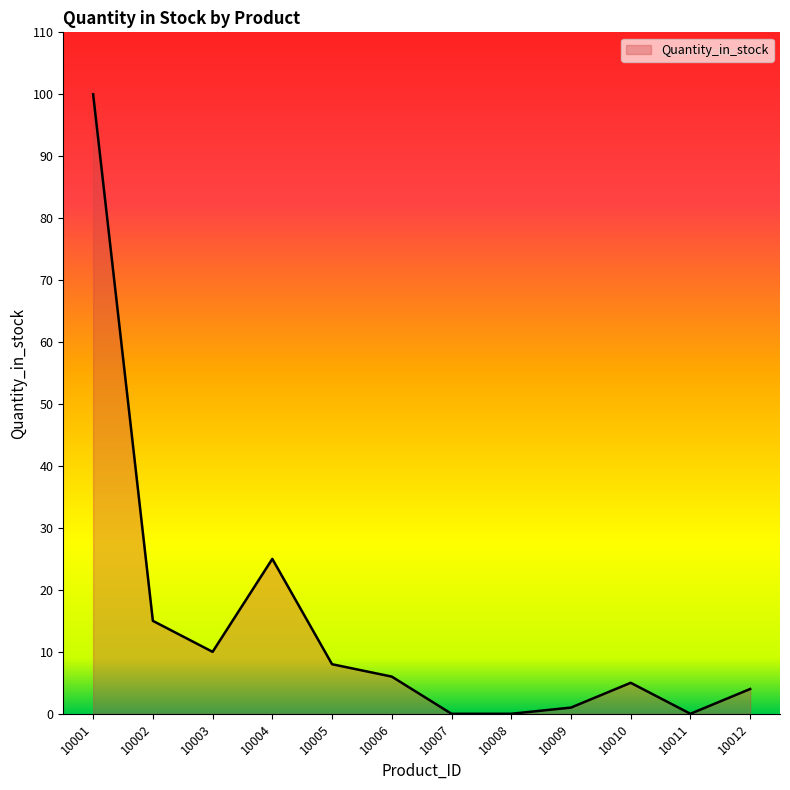

At which label is the value closest to 50?

10004